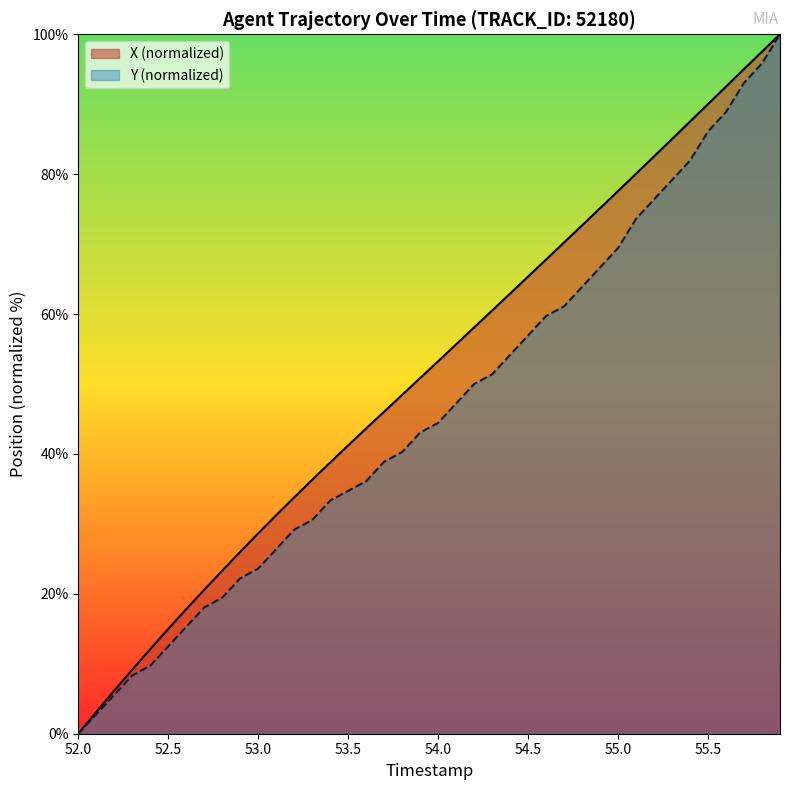

Which series has the largest total across all categories?

X (normalized)